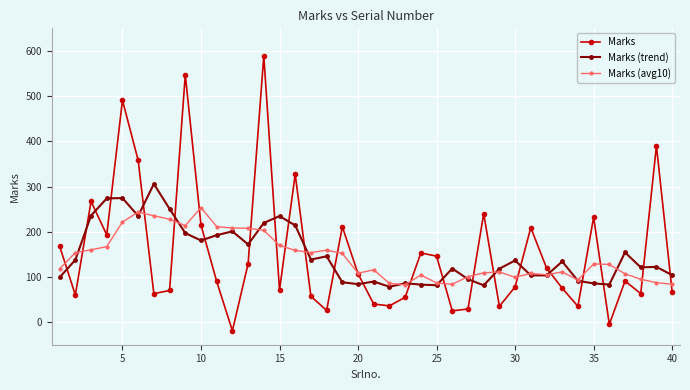

What is the value of the Marks (avg10) point at the 9th from the left?

213.7